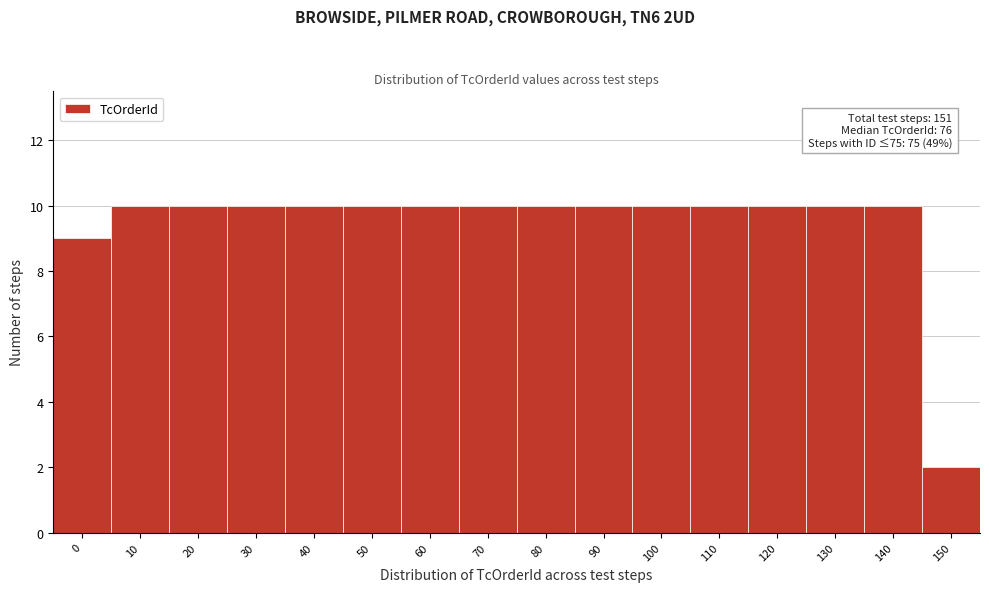

Reading right to left, transcribe all the data shown in this chart.

2	10	10	10	10	10	10	10	10	10	10	10	10	10	10	9